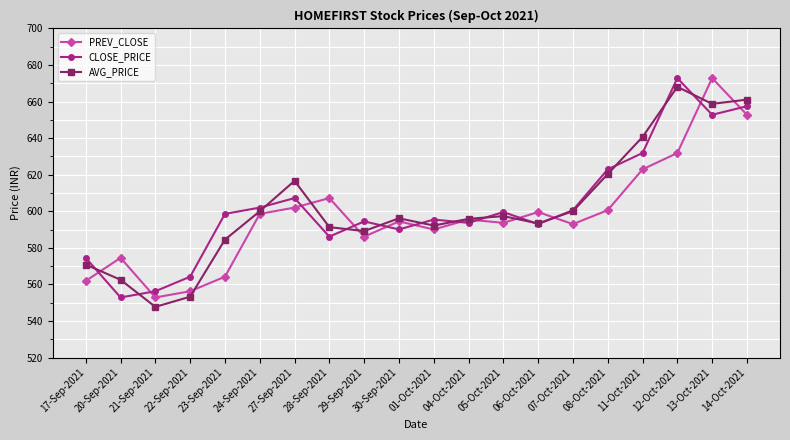

What is the smallest value displayed?

547.8